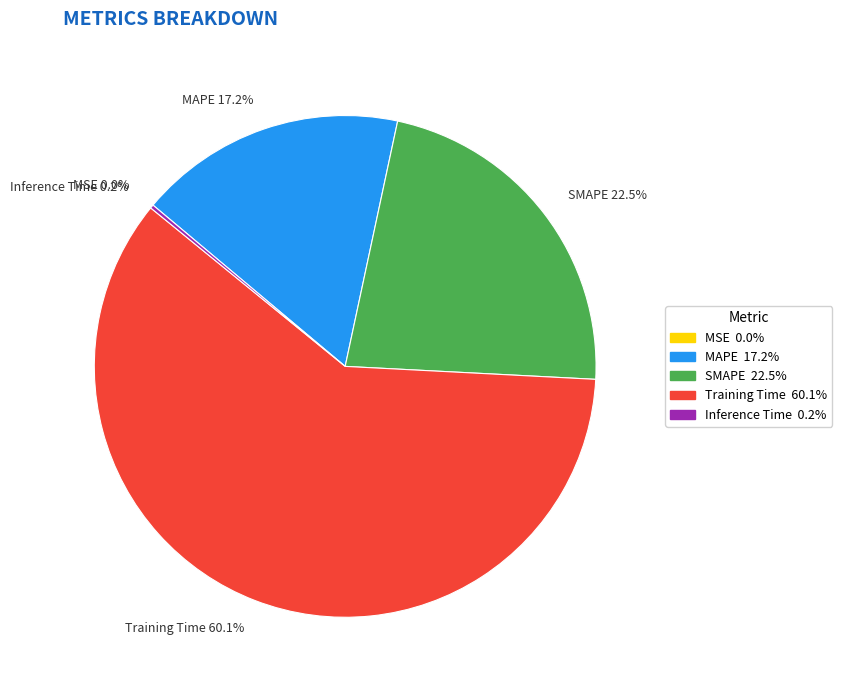

What is the largest slice in the pie chart?

Training Time